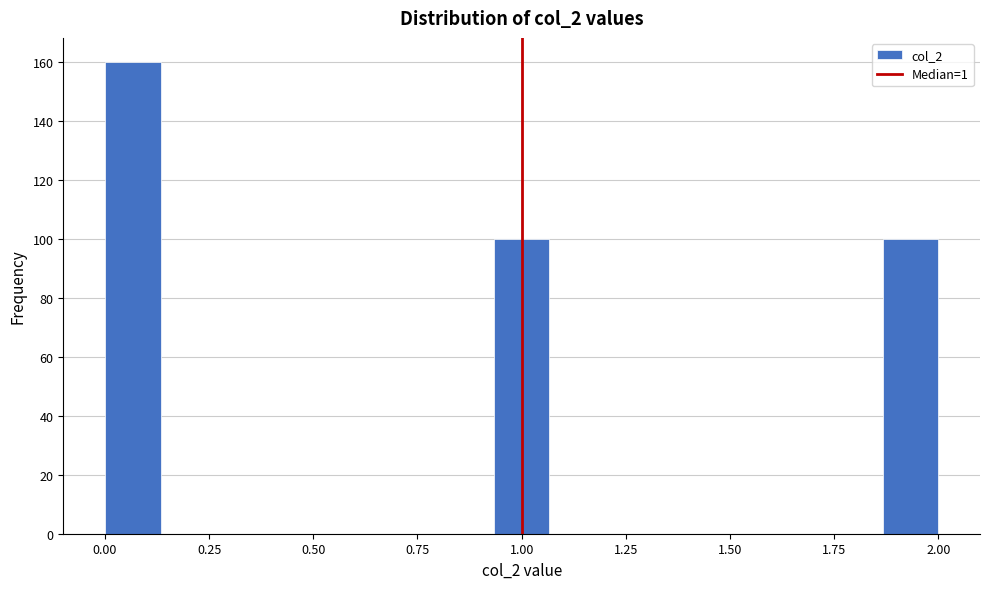

Read against the x-axis, roughly where is the centre of the tallest bar?

0.05